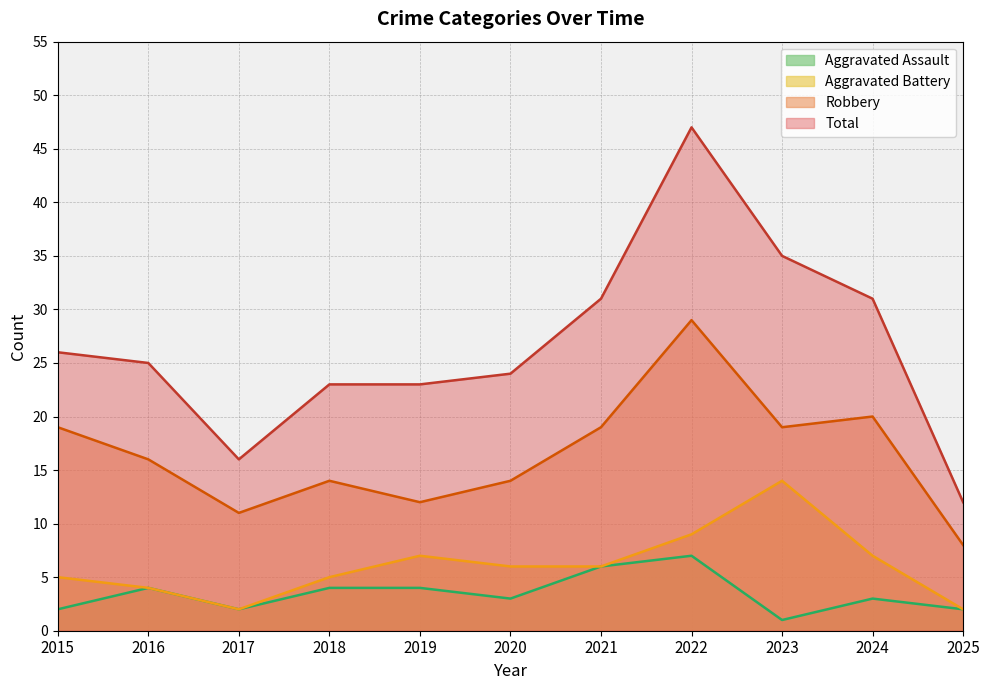

What is the sum of all Aggravated Assault values?

38